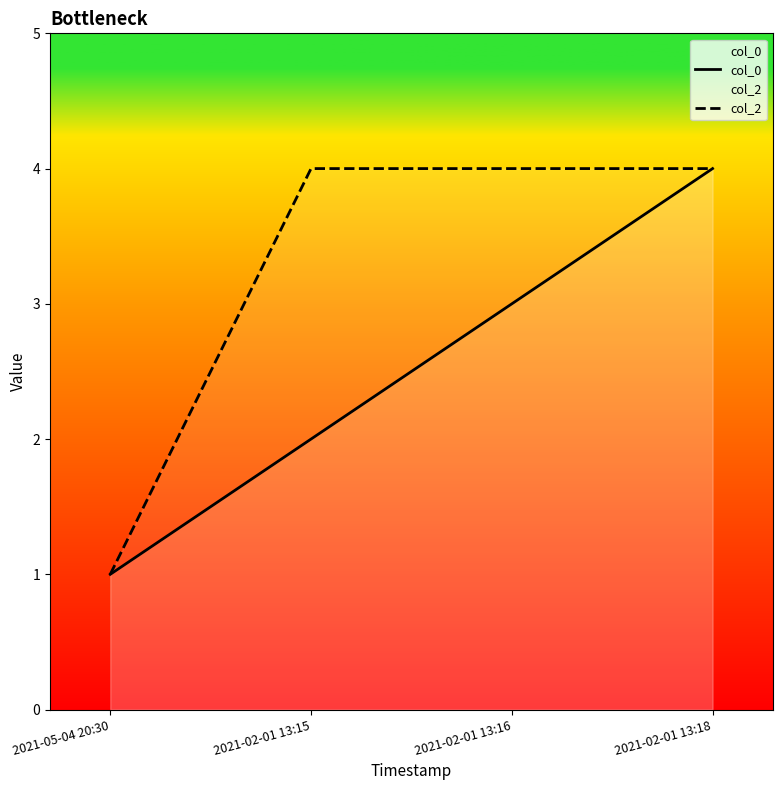

Reading left to right, transcribe all the data shown in this chart.

col_0: 2021-05-04 20:30=1	2021-02-01 13:15=2	2021-02-01 13:16=3	2021-02-01 13:18=4
col_2: 2021-05-04 20:30=1	2021-02-01 13:15=4	2021-02-01 13:16=4	2021-02-01 13:18=4